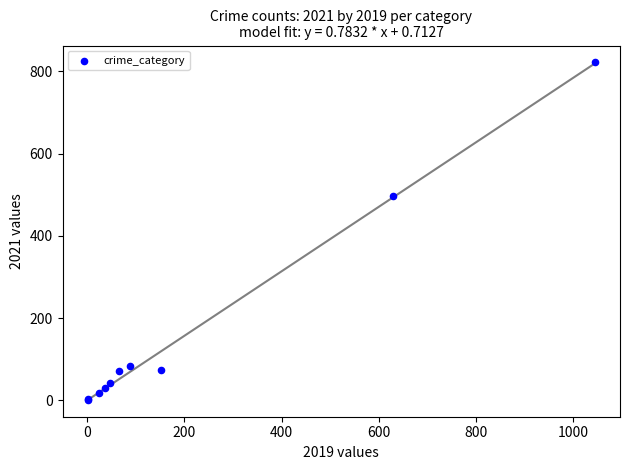

What Y value in the scatter plot is closest to 412?

496